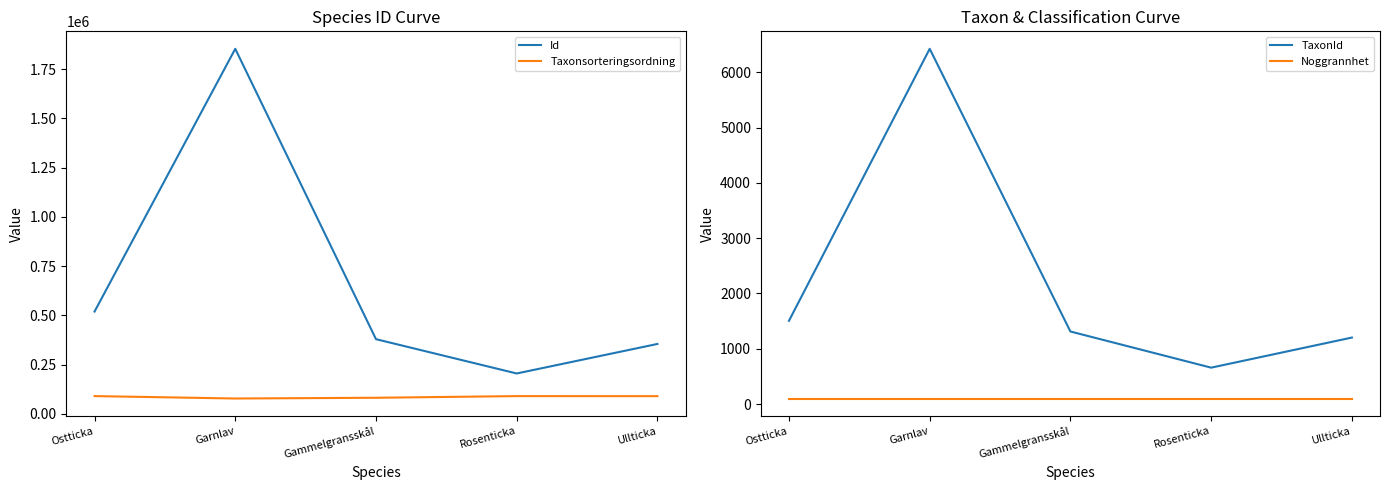

At which category does Taxonsorteringsordning reach its first local valley?

Garnlav